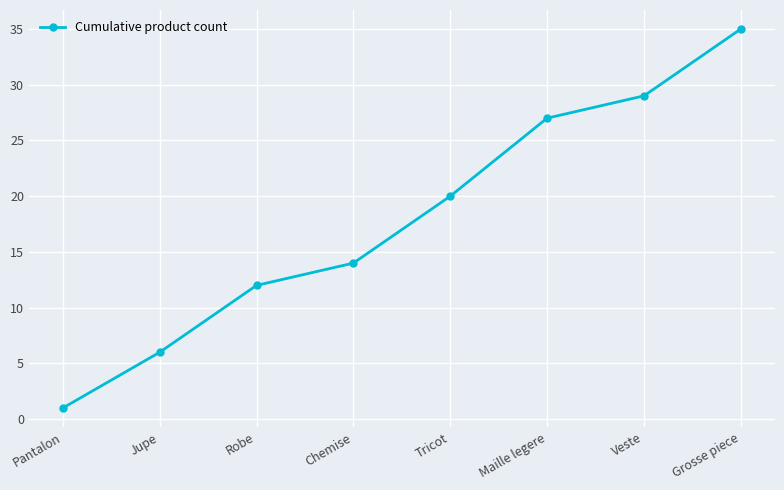

What position from the right is Maille legere?

3